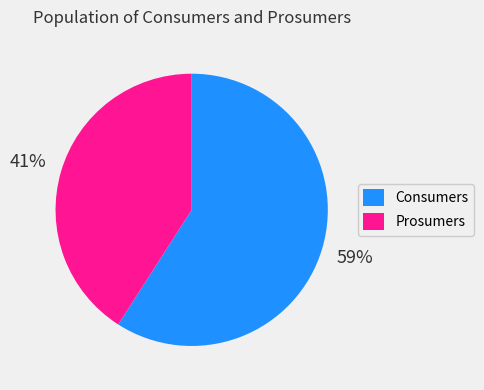

True or false: Consumers accounts for 59% of the total.

True